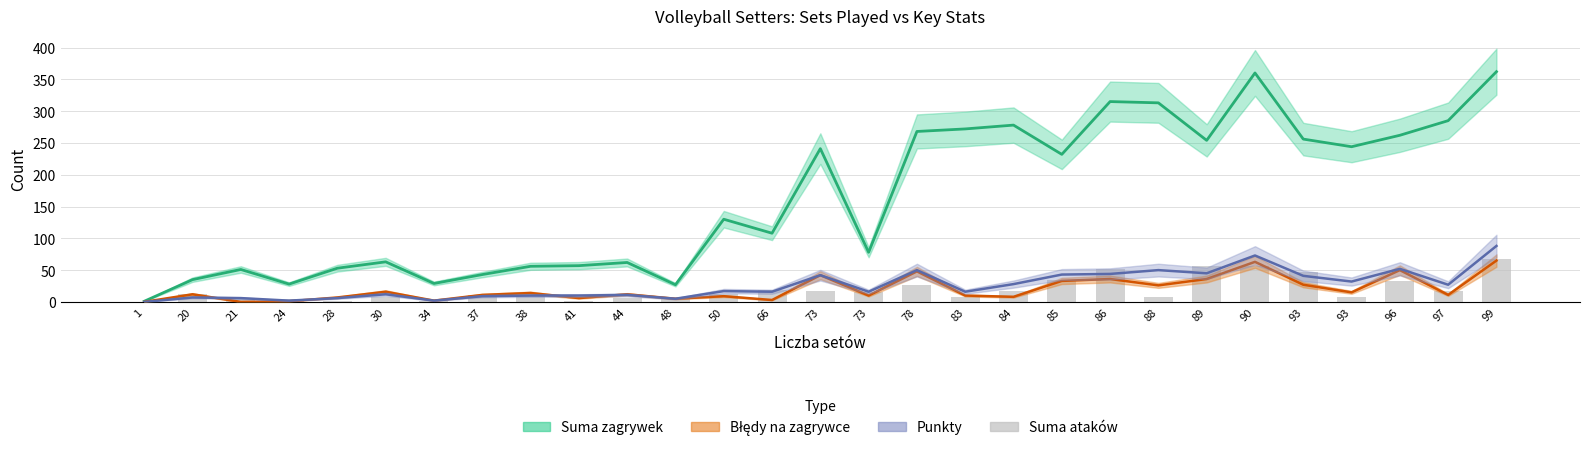

Are the bars horizontal?

No